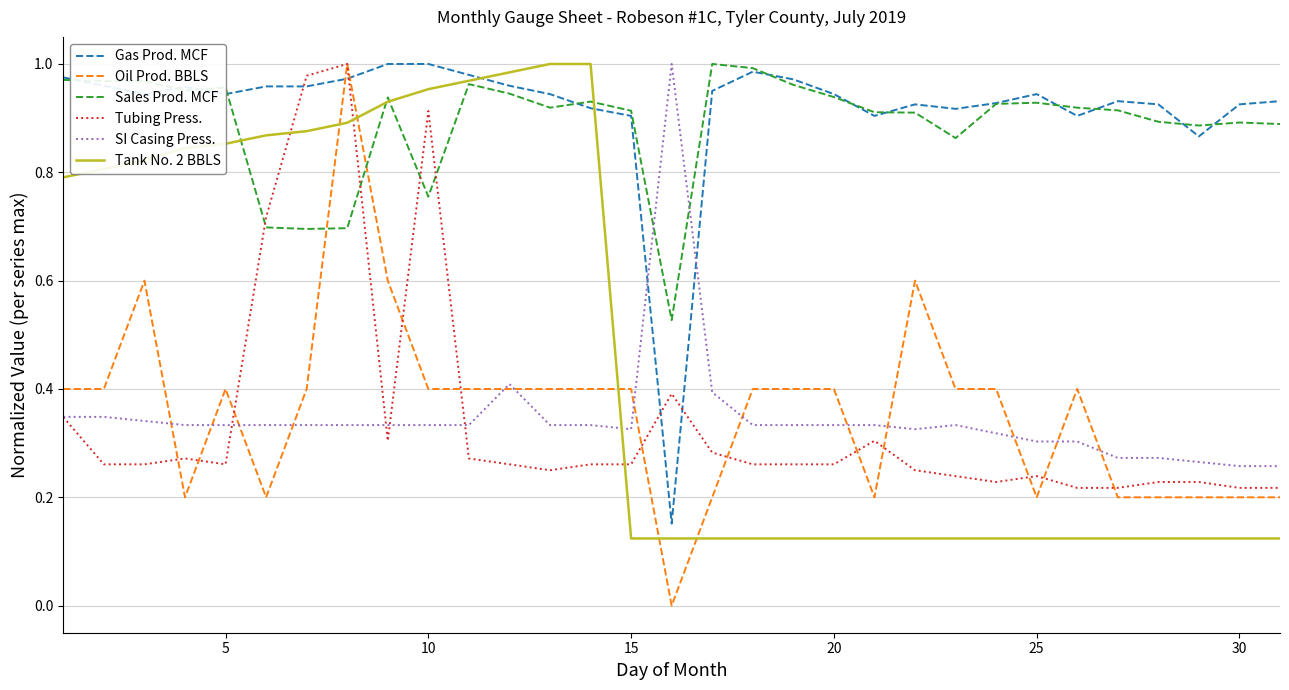

What are all the series names shown in the legend?

Gas Prod. MCF, Oil Prod. BBLS, Sales Prod. MCF, Tubing Press., SI Casing Press., Tank No. 2 BBLS